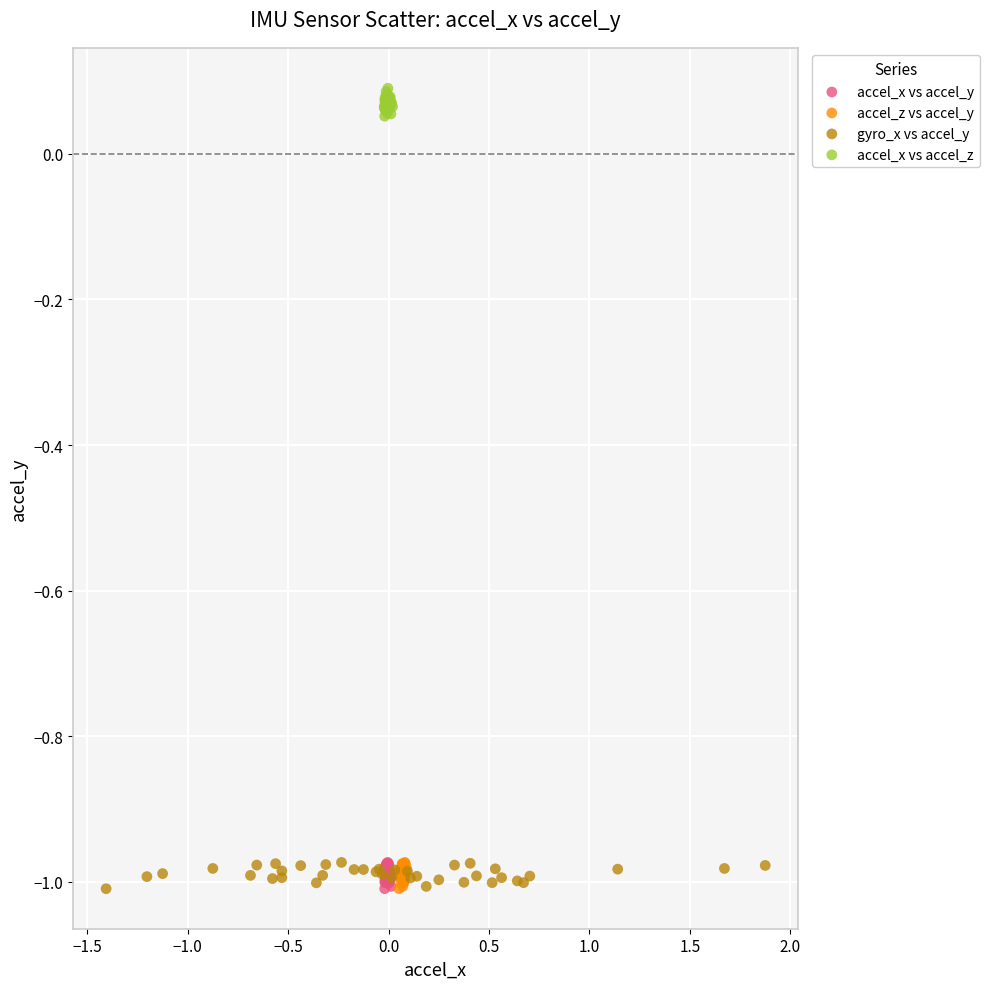

Which series contains the highest Y value?

accel_x vs accel_z